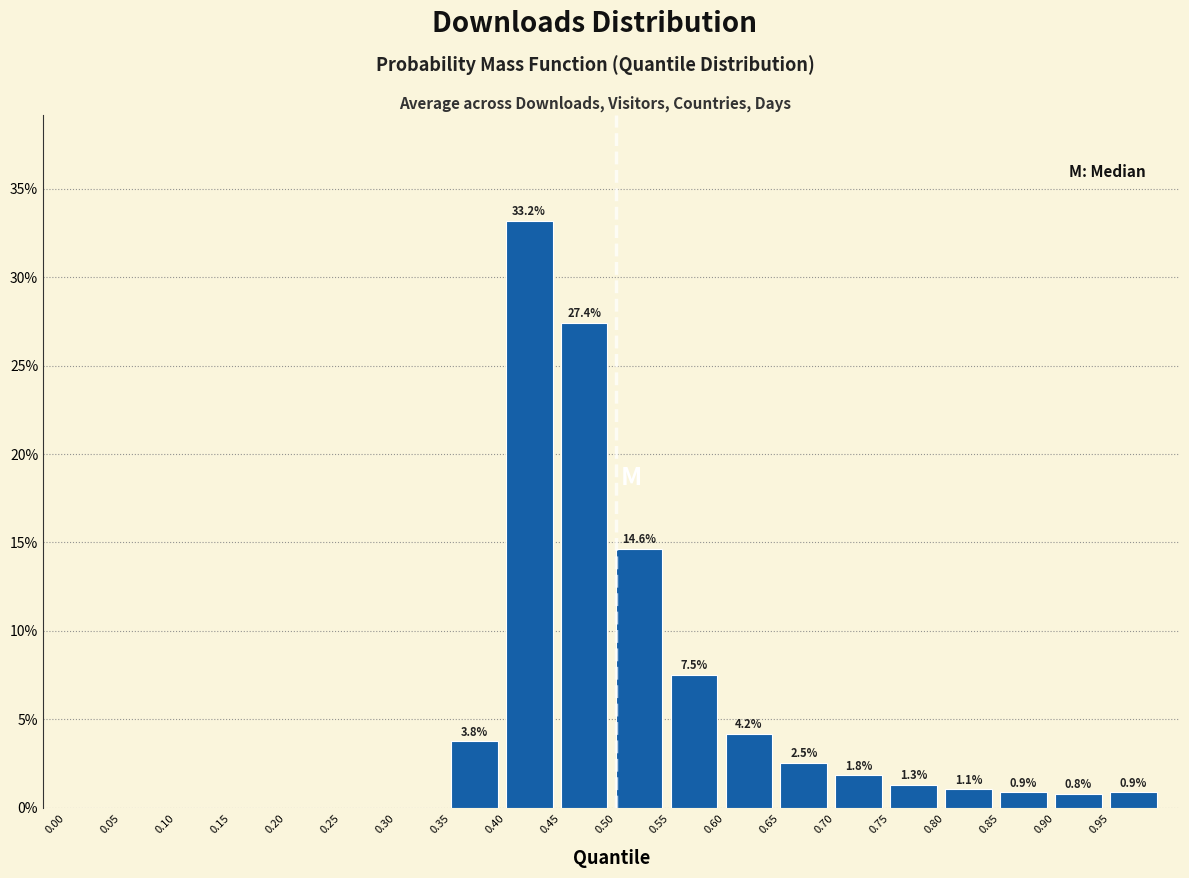

Reading left to right, extract all data points from this chart.

0.00=0.0	0.05=0.0	0.10=0.0	0.15=0.0	0.20=0.0	0.25=0.0	0.30=0.0	0.35=3.8	0.40=33.2	0.45=27.4	0.50=14.6	0.55=7.5	0.60=4.2	0.65=2.5	0.70=1.8	0.75=1.3	0.80=1.1	0.85=0.9	0.90=0.8	0.95=0.9